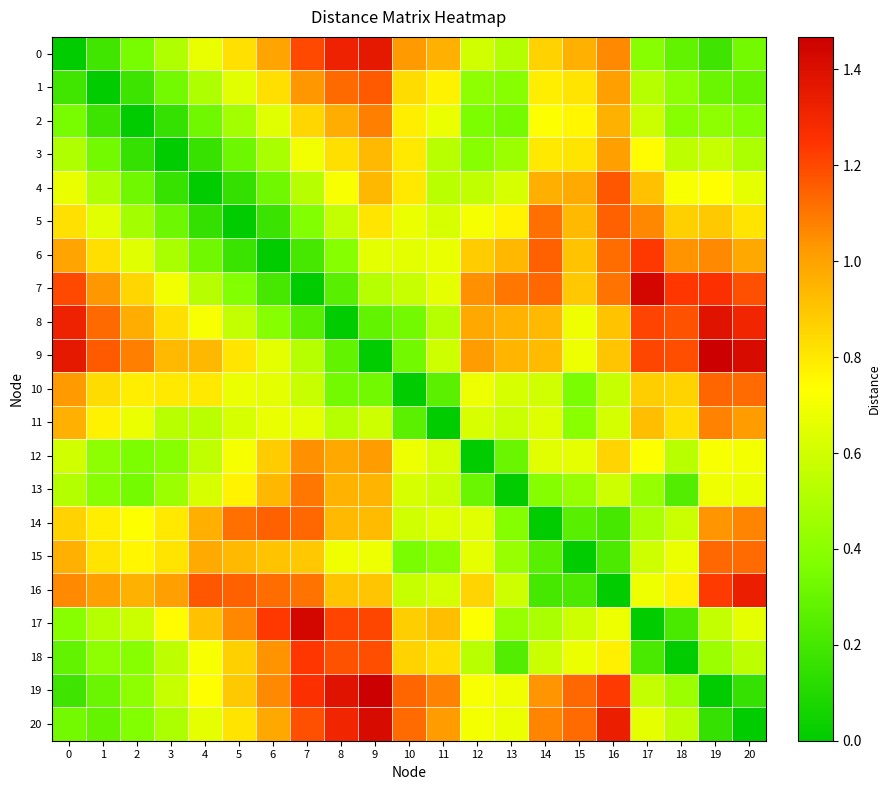

Rank the series by their maximum value, from lowest to highest.

3, 12, 11, 2, 13, 15, 10, 5, 14, 1, 4, 6, 18, 16, 0, 8, 20, 7, 17, 9, 19